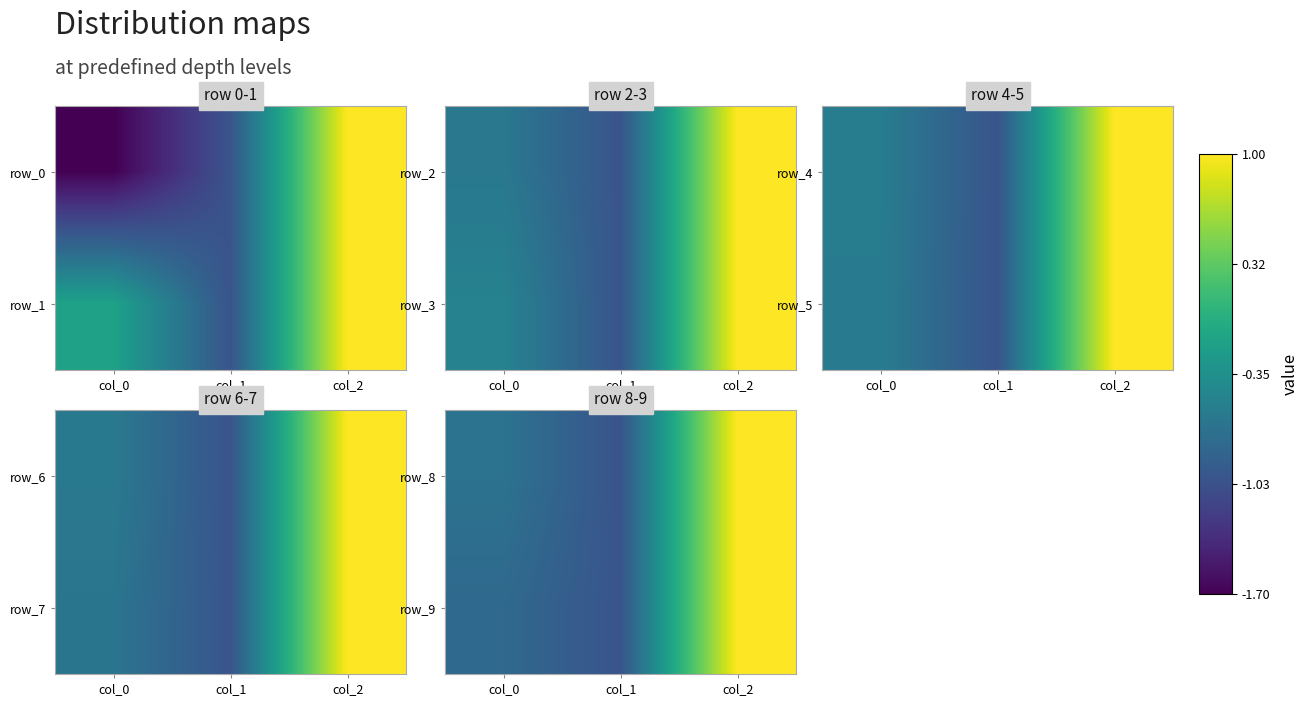

What is the greatest value displayed?

1.0